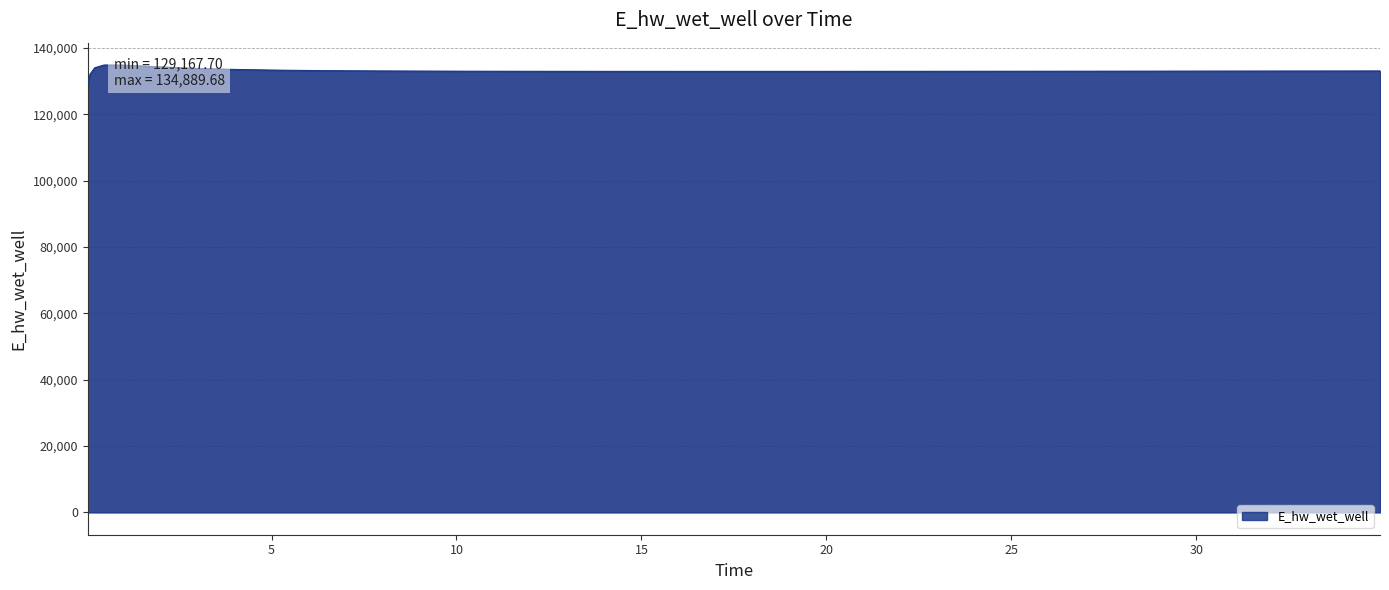

What is the smallest value displayed?

129167.7